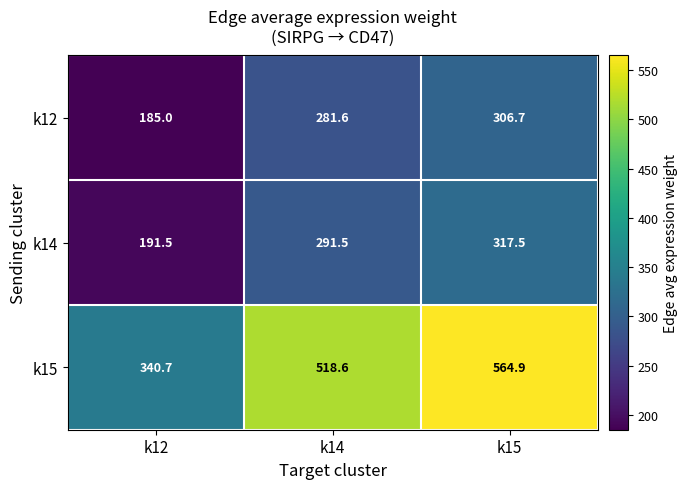

How many categories are shown in the chart?

3